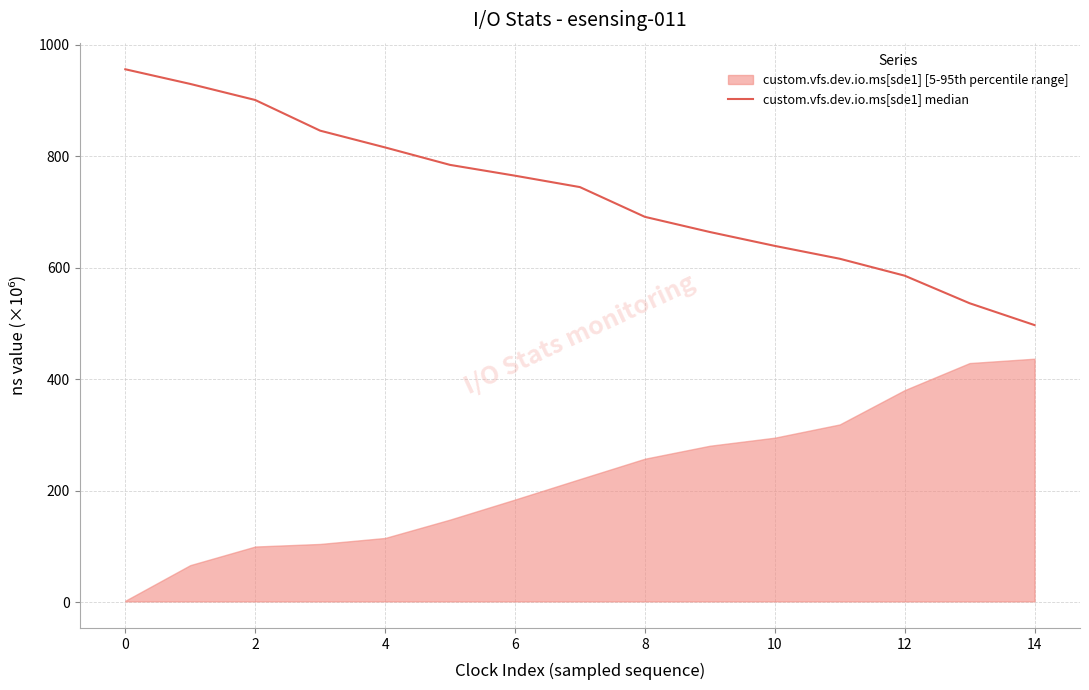

How many lines are shown in the chart?

1